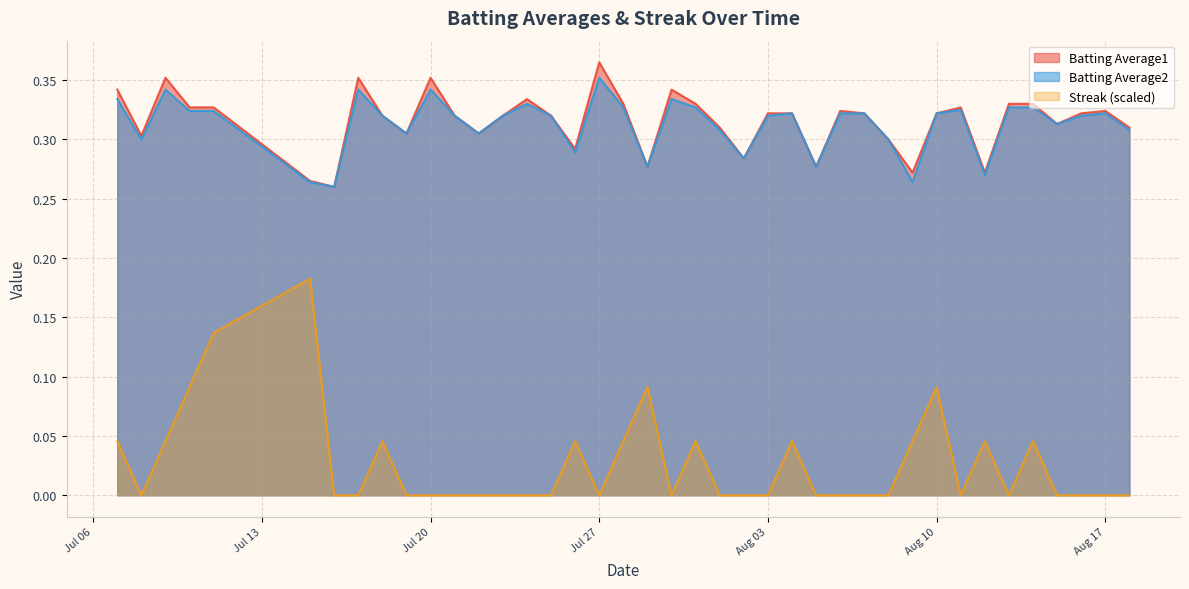

True or false: Batting Average2 and Streak cross at least once.

False